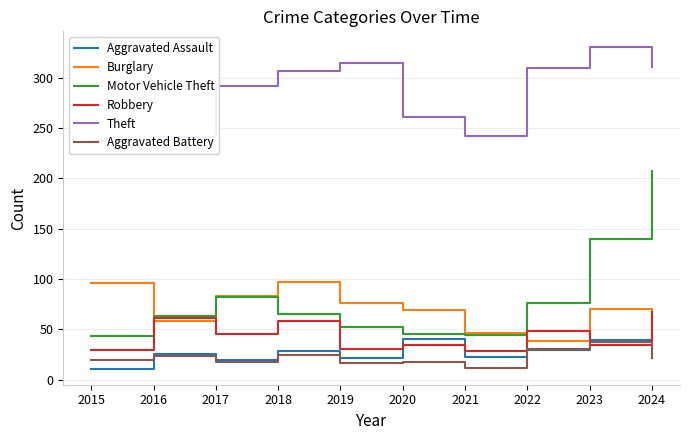

At which label does Aggravated Assault first exceed 29?

2020